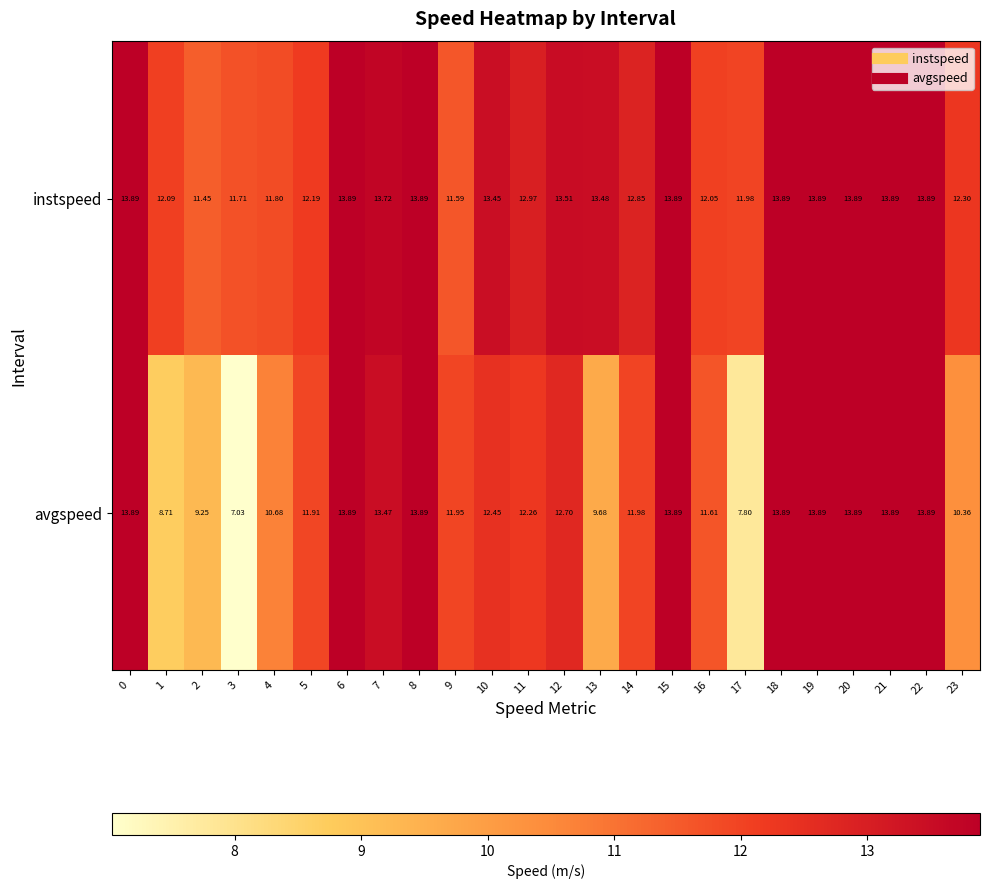

At how many categories does at least one series exceed 8?

24